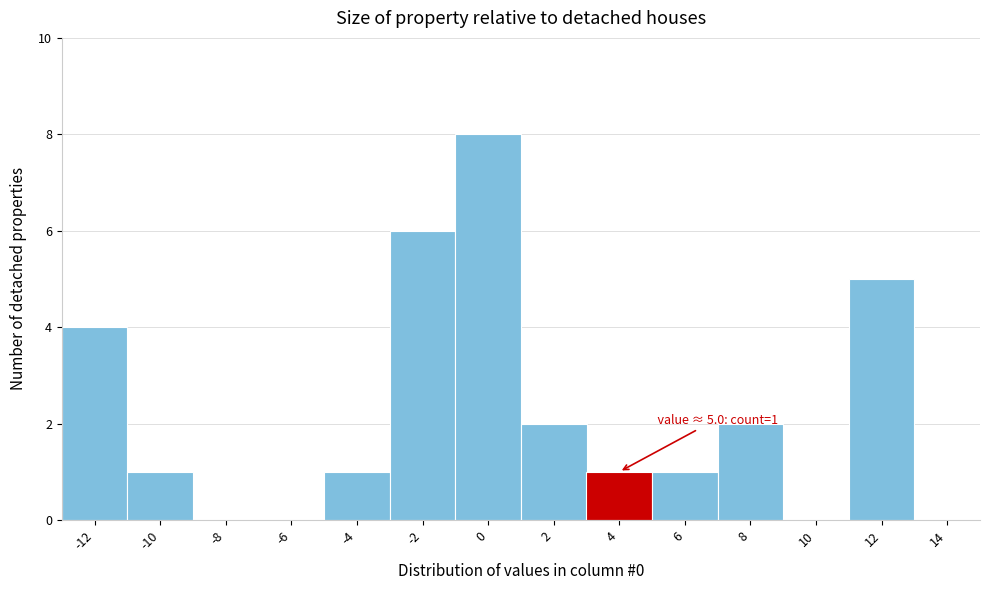

Reading right to left, transcribe all the data shown in this chart.

14=0	12=5	10=0	8=2	6=1	4=1	2=2	0=8	-2=6	-4=1	-6=0	-8=0	-10=1	-12=4